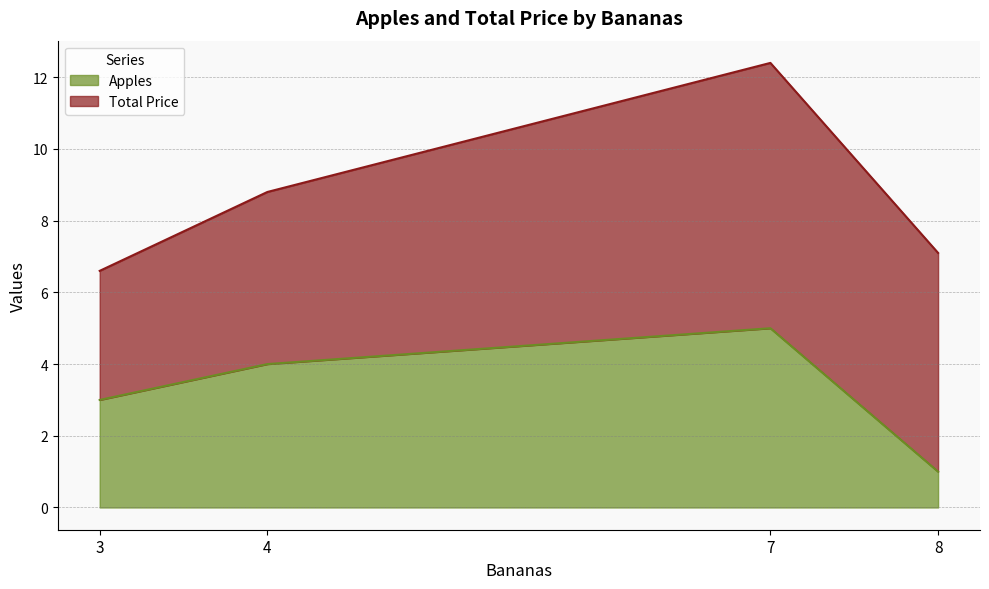

Does the chart display data point markers on the line(s)?

No